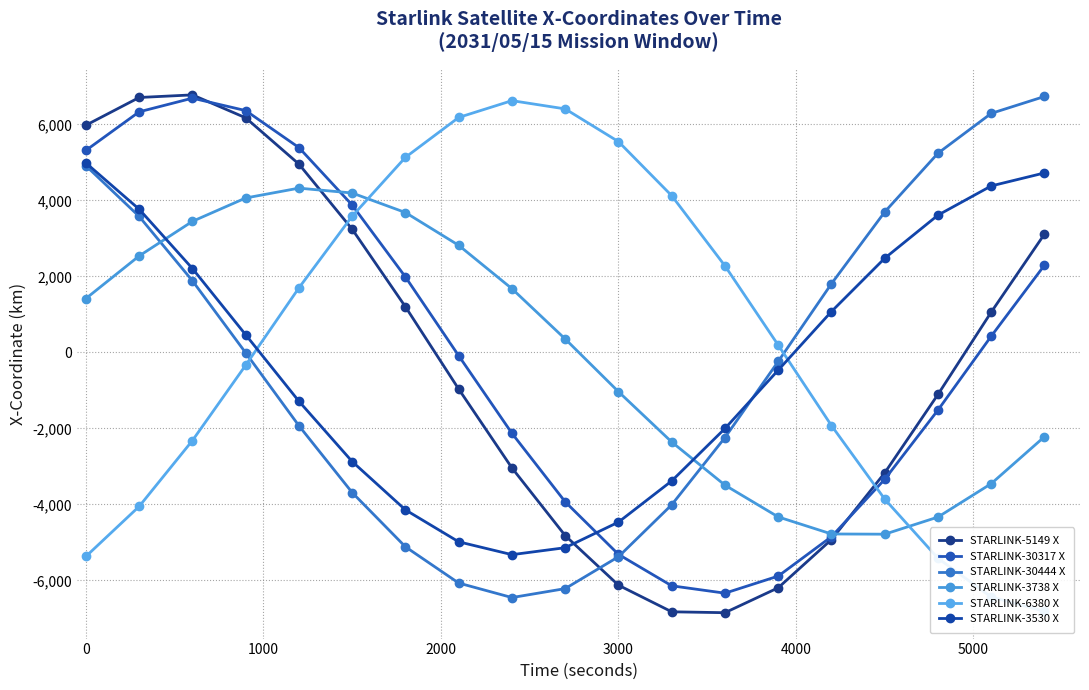

How many interior local valleys does the STARLINK-3738 X series have?

1